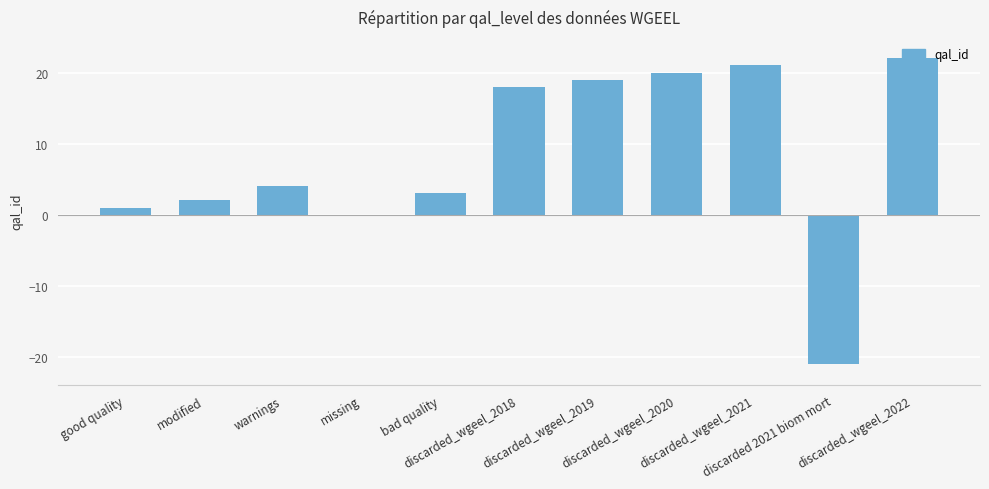

Are the bars horizontal?

No